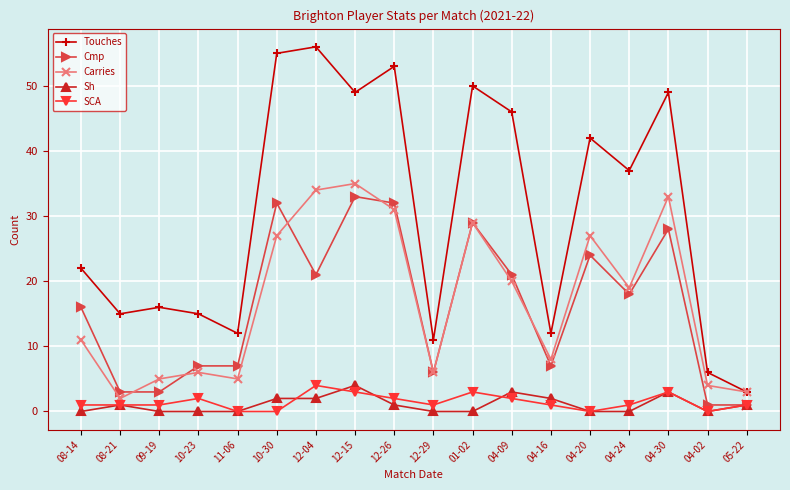

Reading left to right, transcribe all the data shown in this chart.

Touches: 08-14=22	08-21=15	09-19=16	10-23=15	11-06=12	10-30=55	12-04=56	12-15=49	12-26=53	12-29=11	01-02=50	04-09=46	04-16=12	04-20=42	04-24=37	04-30=49	04-02=6	05-22=3
Cmp: 08-14=16	08-21=3	09-19=3	10-23=7	11-06=7	10-30=32	12-04=21	12-15=33	12-26=32	12-29=6	01-02=29	04-09=21	04-16=7	04-20=24	04-24=18	04-30=28	04-02=1	05-22=1
Carries: 08-14=11	08-21=2	09-19=5	10-23=6	11-06=5	10-30=27	12-04=34	12-15=35	12-26=31	12-29=6	01-02=29	04-09=20	04-16=8	04-20=27	04-24=19	04-30=33	04-02=4	05-22=3
Sh: 08-14=0	08-21=1	09-19=0	10-23=0	11-06=0	10-30=2	12-04=2	12-15=4	12-26=1	12-29=0	01-02=0	04-09=3	04-16=2	04-20=0	04-24=0	04-30=3	04-02=0	05-22=1
SCA: 08-14=1	08-21=1	09-19=1	10-23=2	11-06=0	10-30=0	12-04=4	12-15=3	12-26=2	12-29=1	01-02=3	04-09=2	04-16=1	04-20=0	04-24=1	04-30=3	04-02=0	05-22=1